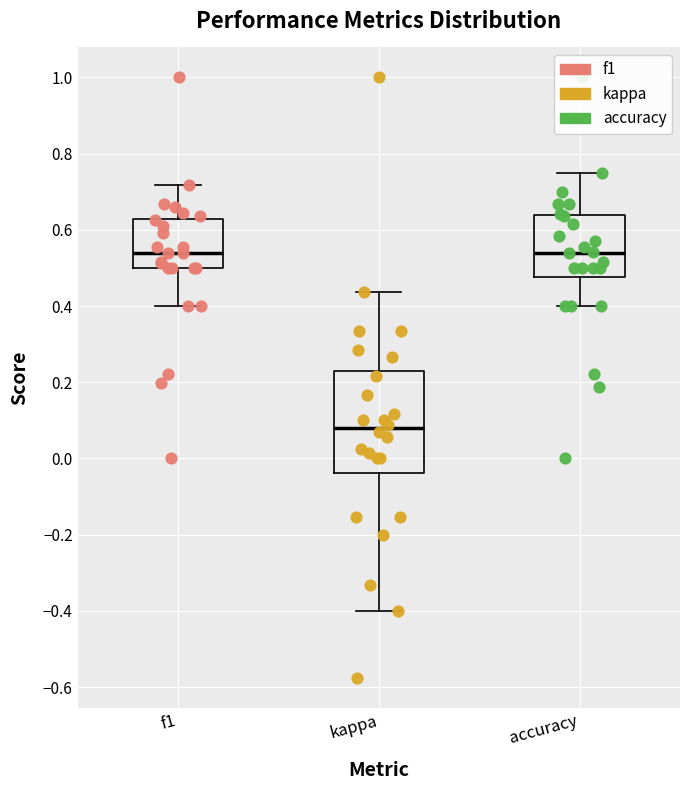

Comparing the boxes themselves (not the whiskers), which one is the tallest?

kappa